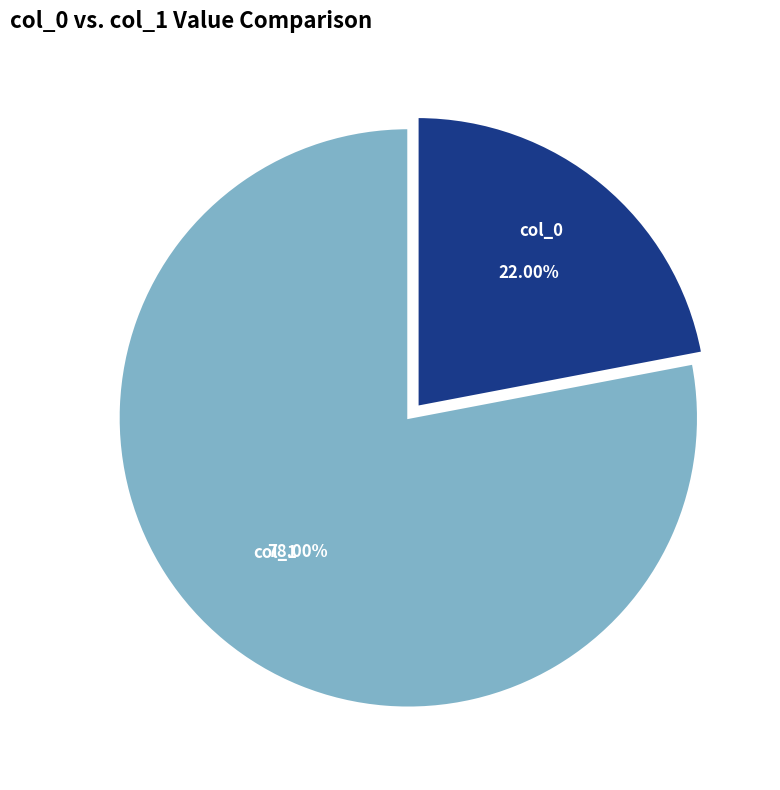

To the nearest percent, what is the difference between the largest and smallest slice percentages?

56%